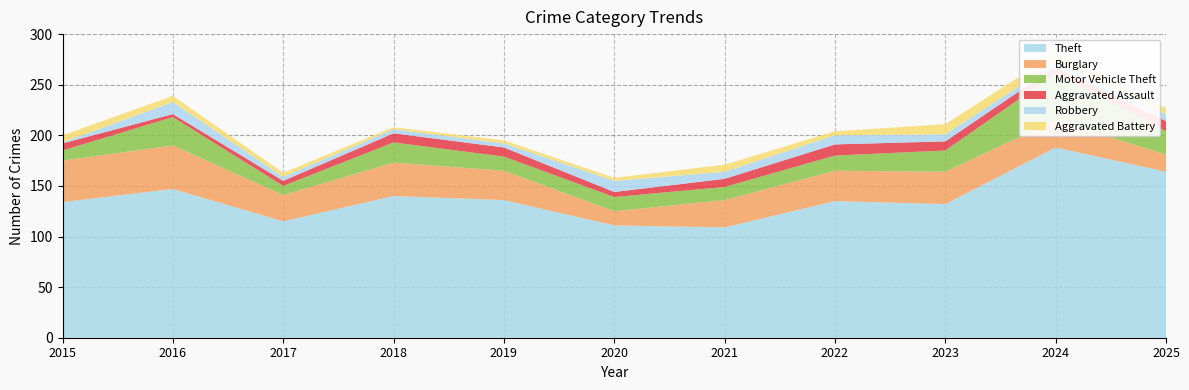

Reading right to left, what are all the values shown in this chart?

Theft: 164	188	132	135	109	111	136	140	115	147	134
Burglary: 17	27	32	30	27	14	29	33	26	43	41
Motor Vehicle Theft: 23	46	21	15	13	14	14	20	9	28	10
Aggravated Assault: 10	7	9	11	8	5	9	9	5	3	7
Robbery: 7	4	7	9	7	11	4	4	4	12	1
Aggravated Battery: 6	9	10	4	7	3	3	2	4	6	7